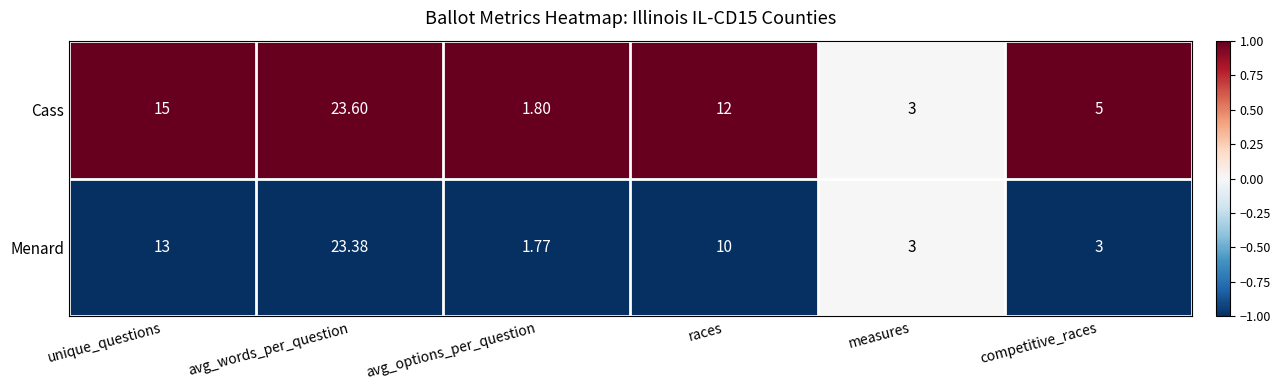

Which series has the widest spread of values?

Cass